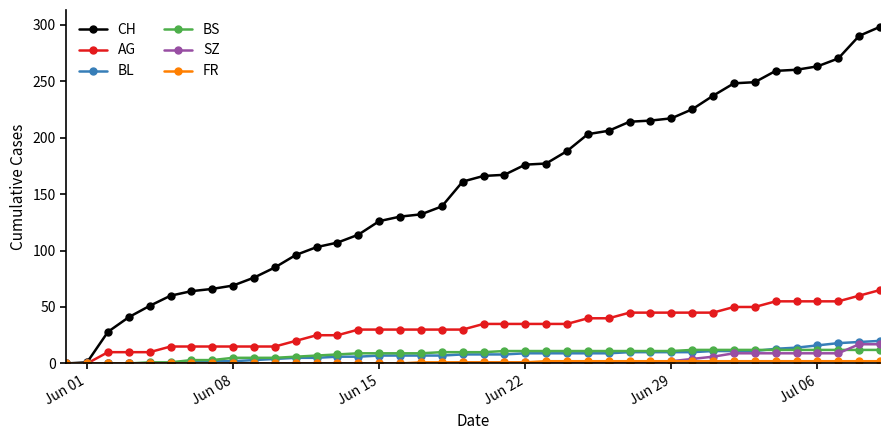

Which series has the largest total across all categories?

CH